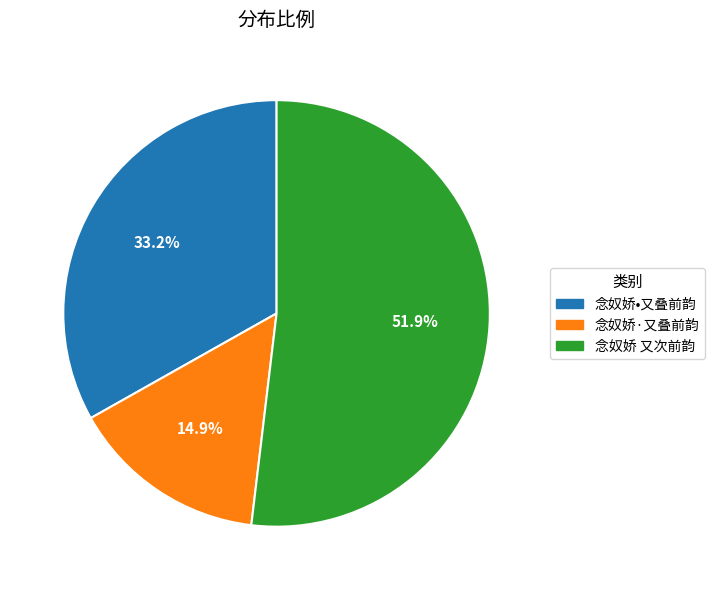

What is the smallest slice in the pie chart?

念奴娇·又叠前韵